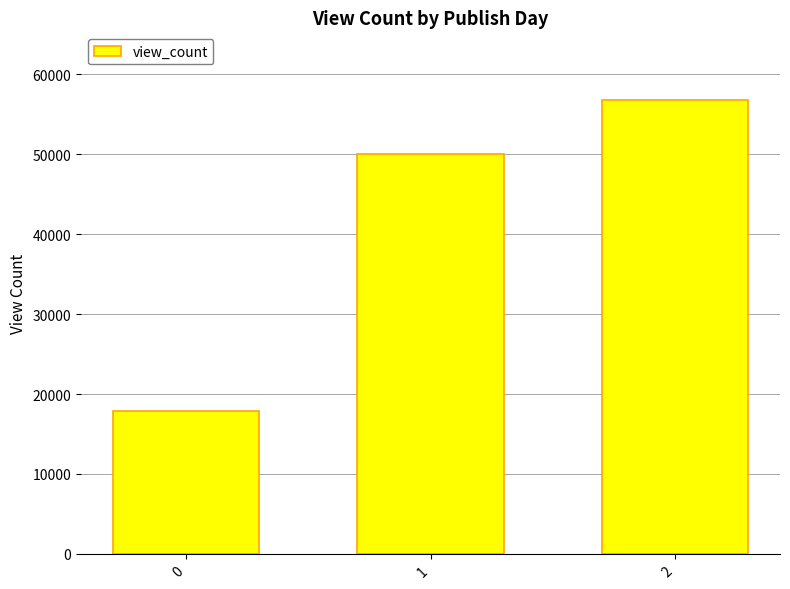

What is the value of the 1st bar from the left?

17885.7